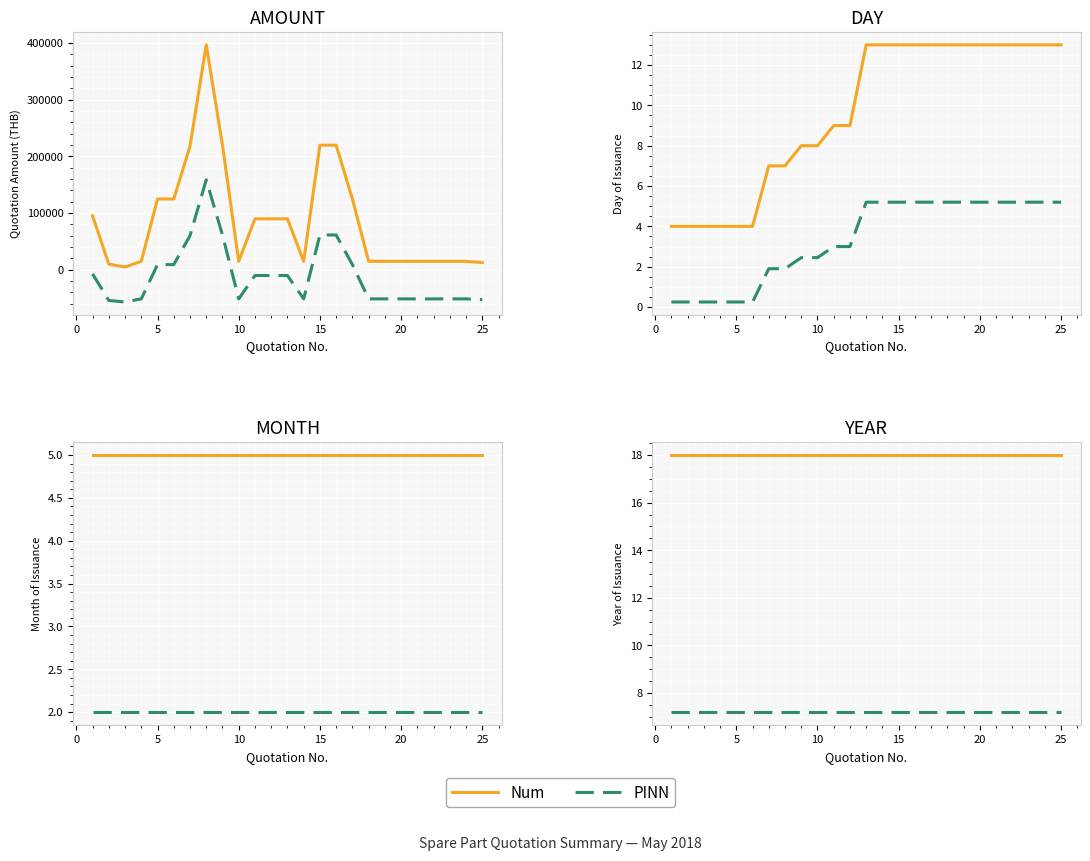

List the series in order of their peak value, highest first.

Num, PINN